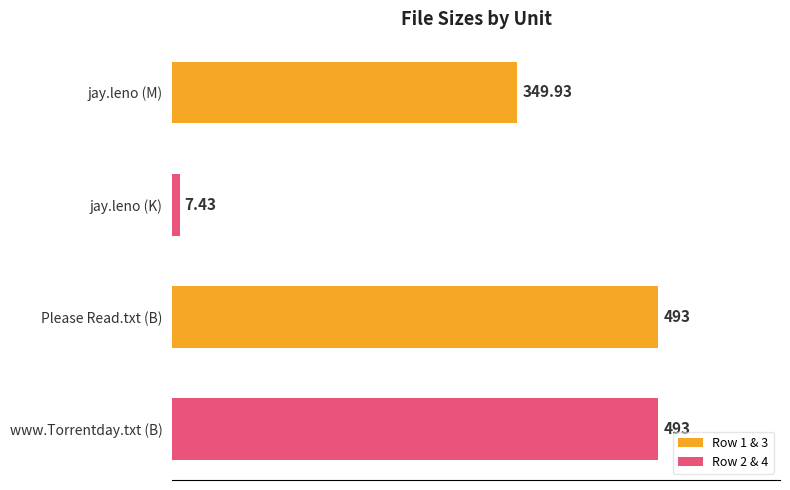

How many data points are less than 493?

2